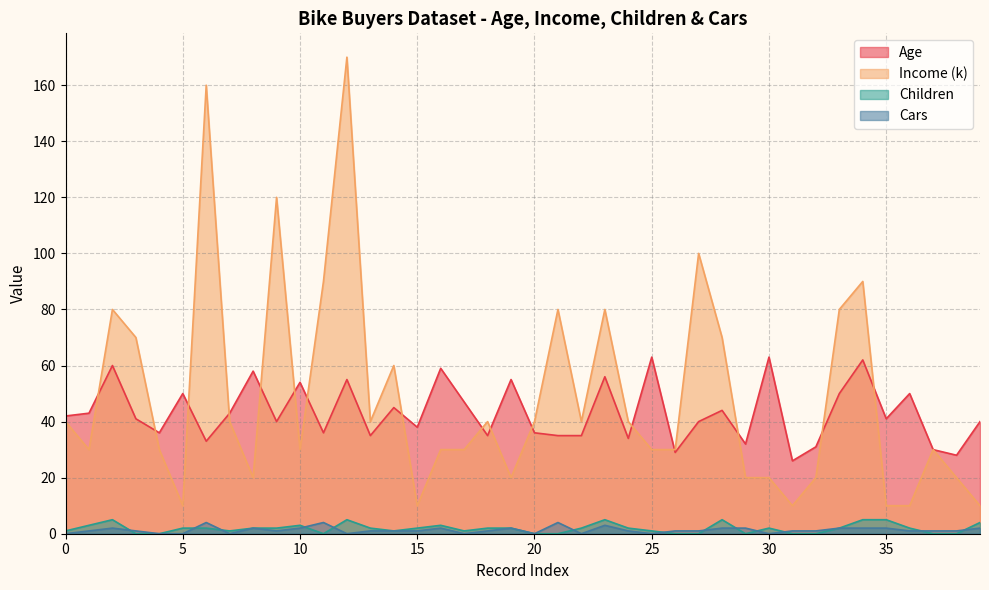

The value of Cars at 0 is -2. True or false?

False